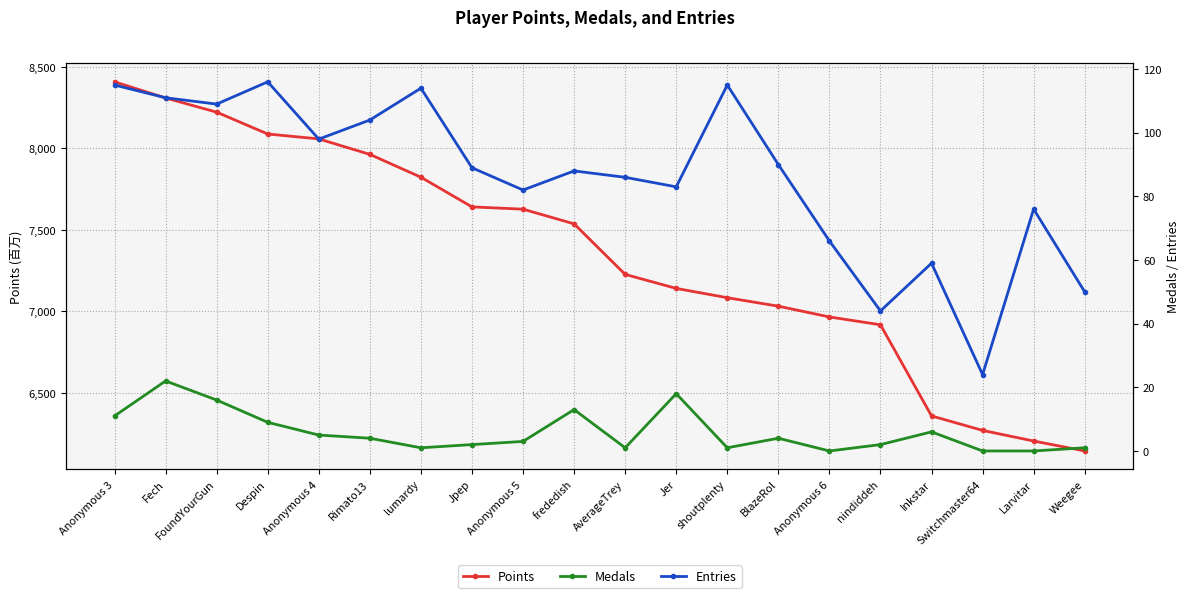

What is the total value across all series at lumardy?

7938